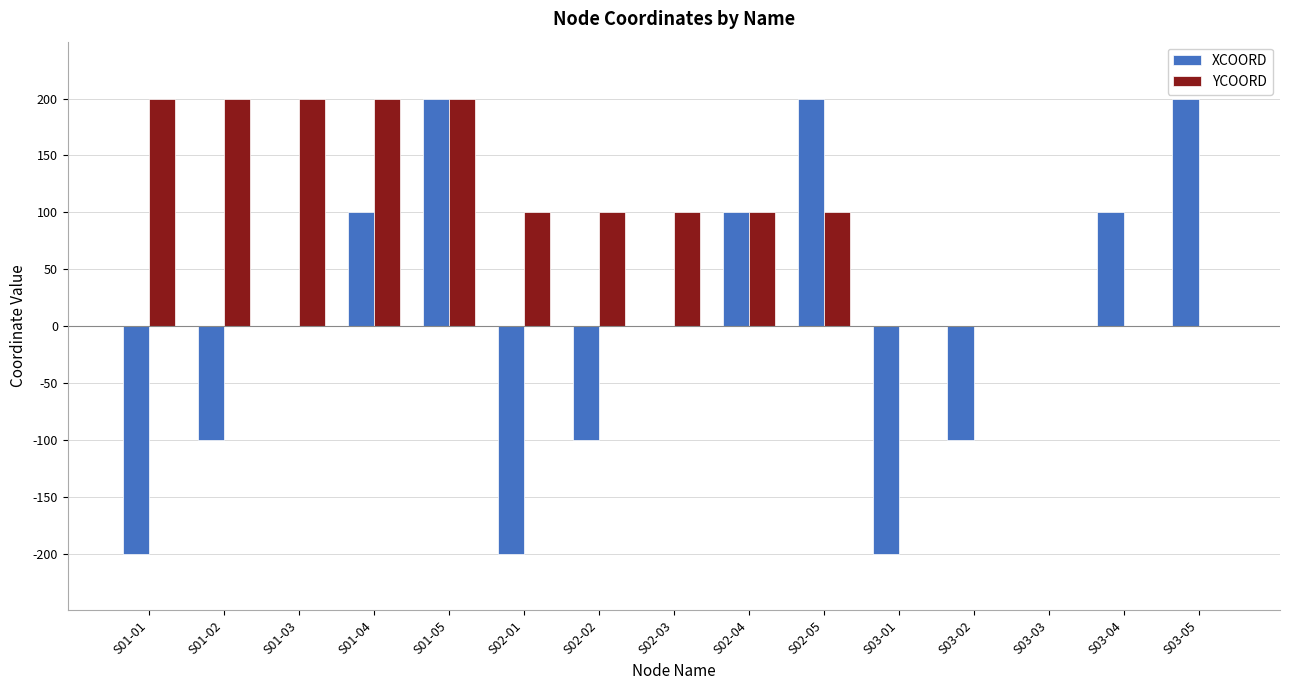

How many data points does each series have?

15